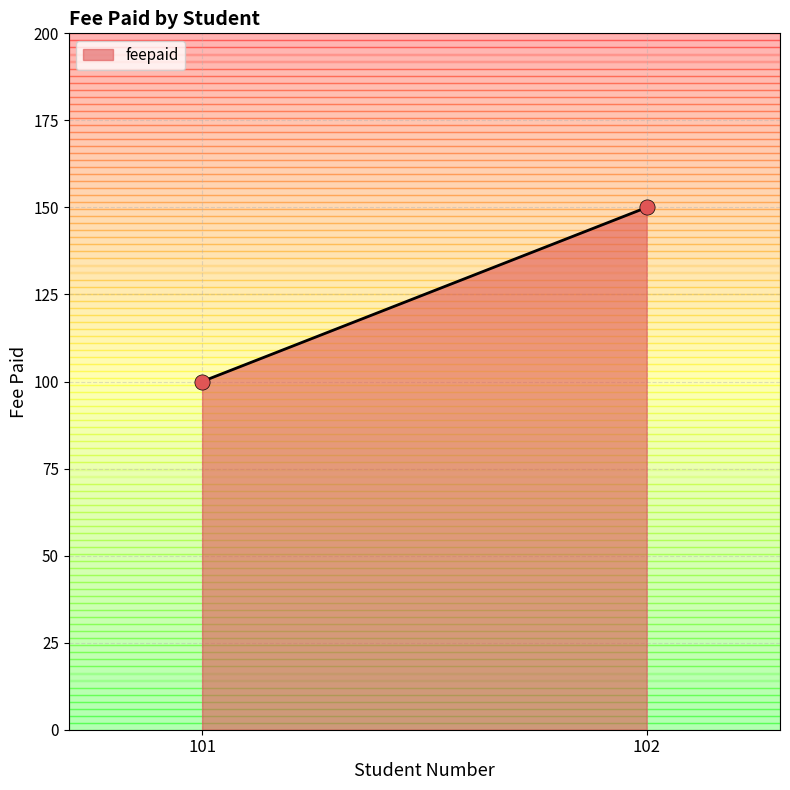

What is the difference between the maximum and minimum values?

50.0